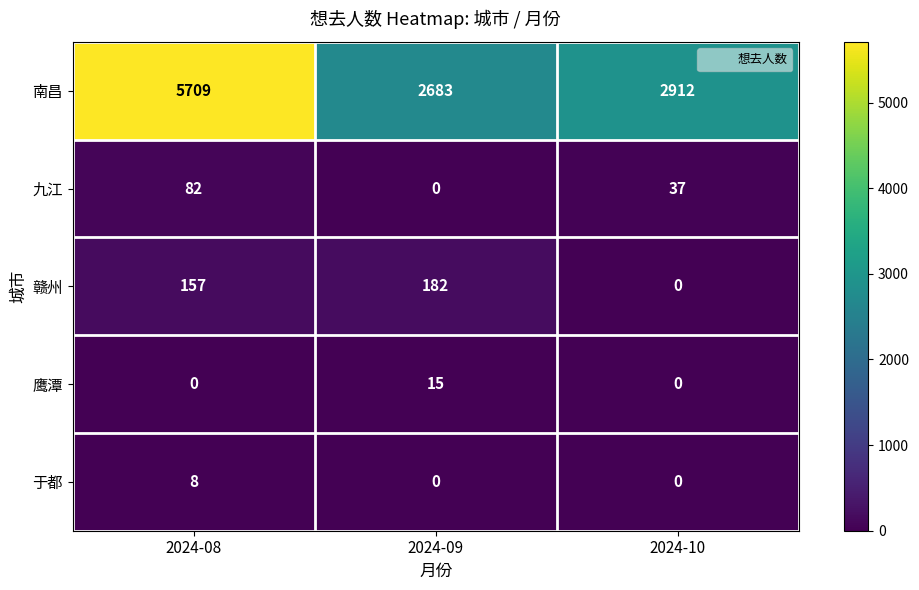

At which category does the chart reach its peak across all series?

2024-08